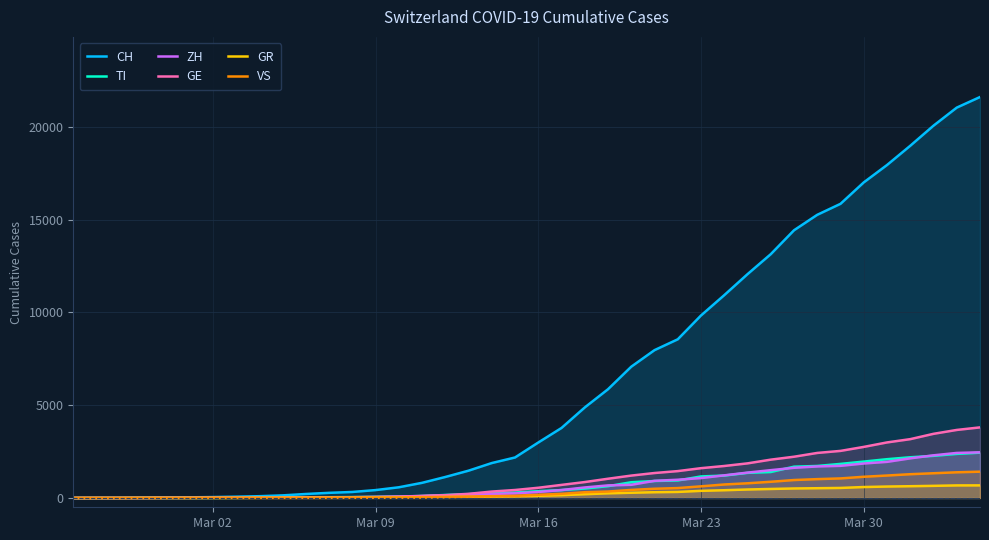

Count the number of data series in this chart.

6